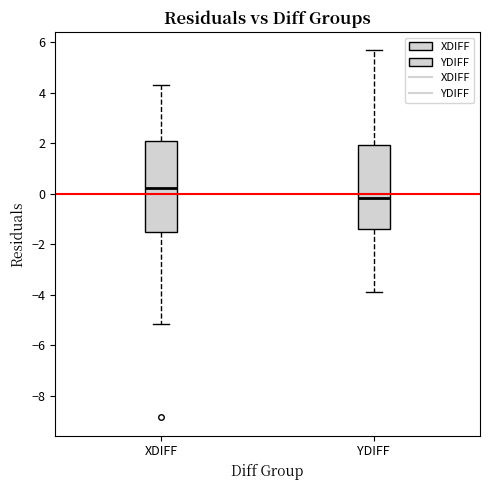

Reading left to right, transcribe this box plot: for each box, give where its median line is, the range the box spans, and where its two whiskers end, as read against the y-axis. The values are not printed on the chart, so give them approximately, as read against the axis.

XDIFF: median 0.2, box -1.6 to 2.0, whiskers -5.2 to 4.2
YDIFF: median -0.2, box -1.4 to 2.0, whiskers -3.8 to 5.6